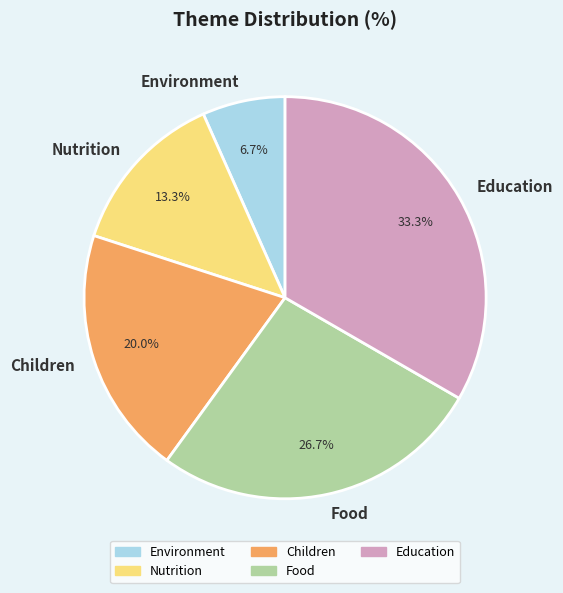

How many slices are in this pie chart?

5